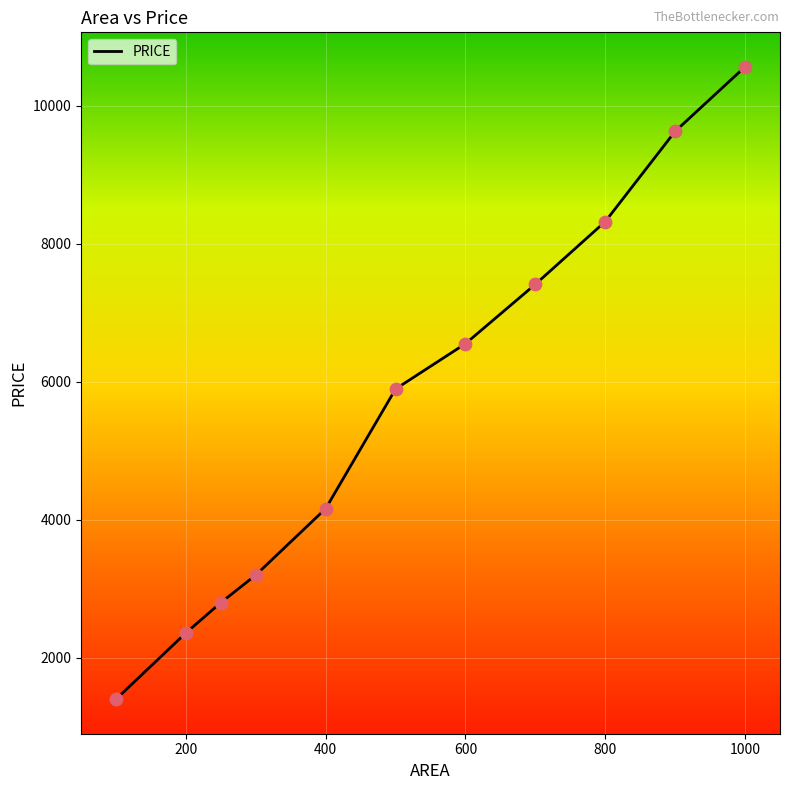

What is the greatest value displayed?

10567